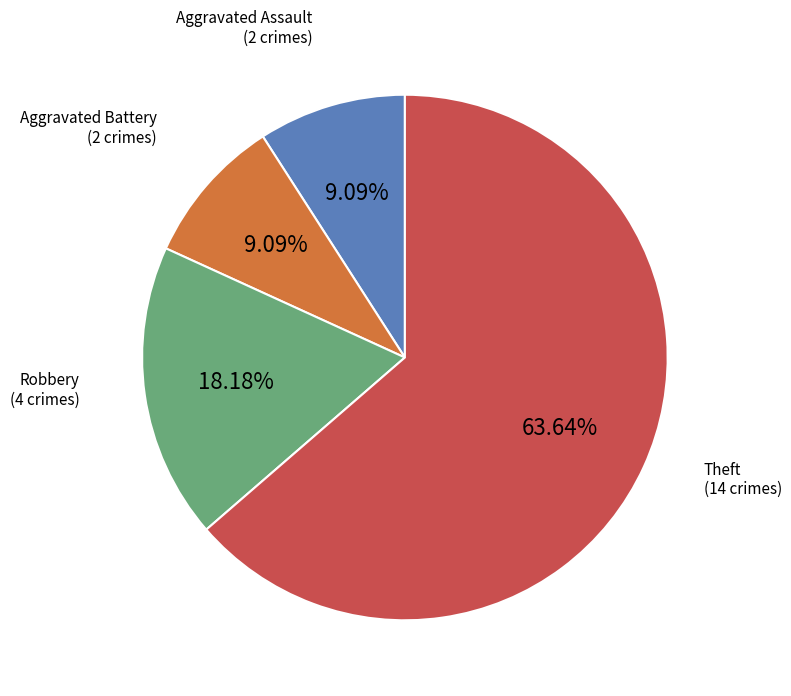

Is there a majority slice in this chart?

Yes